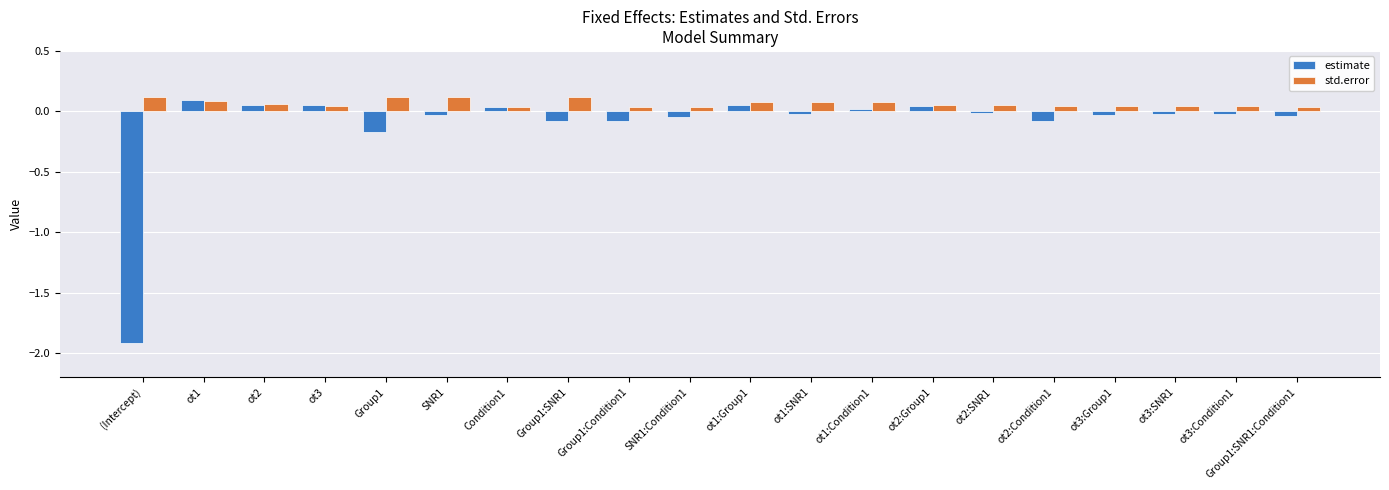

List the series in order of their overall mean, lowest first.

estimate, std.error